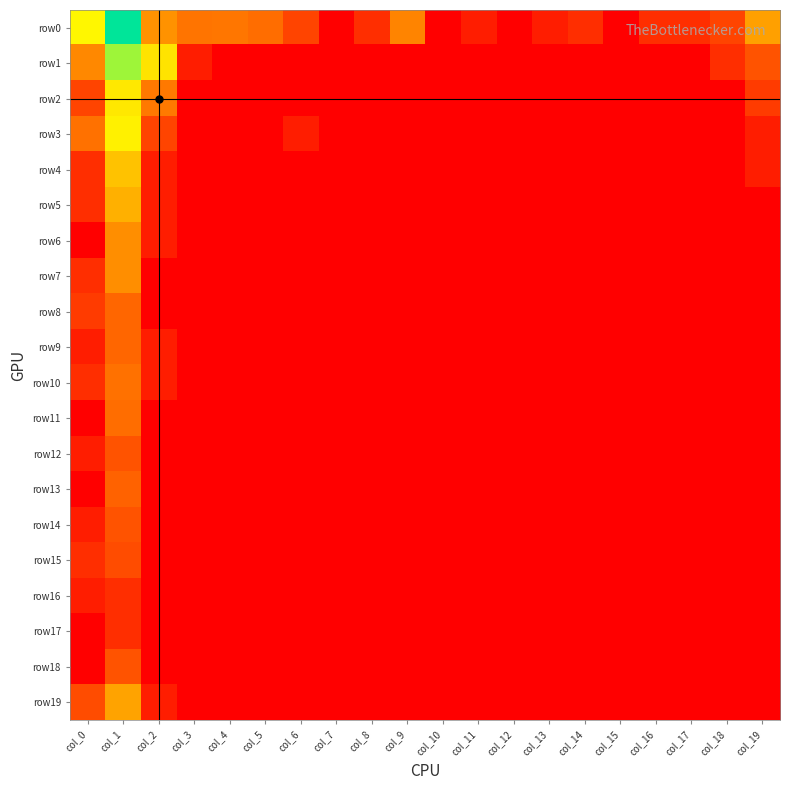

What is the difference between the highest and lowest values at col_6?

1.6